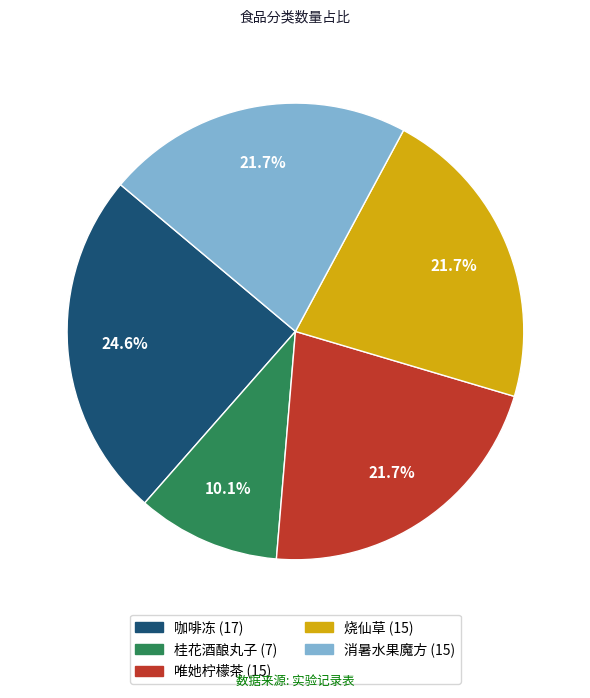

What is the ratio of the value at 烧仙草 to the value at 桂花酒酿丸子?

2.1